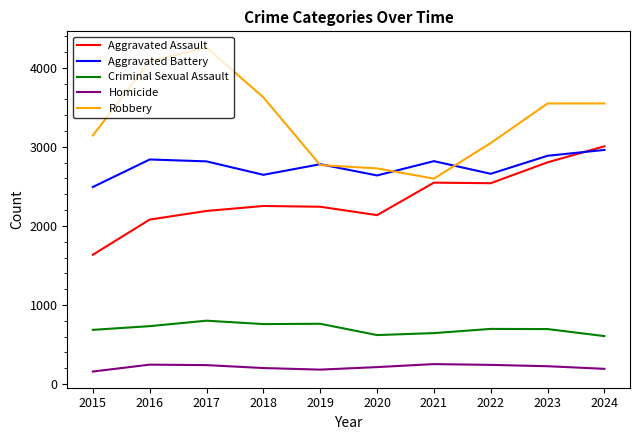

What is the smallest value displayed?

158